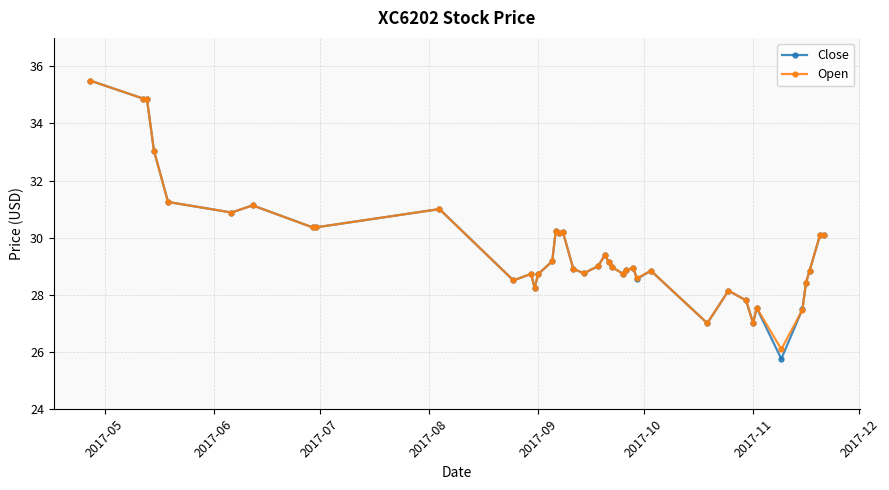

What is the sum of all Close values?

1183.5